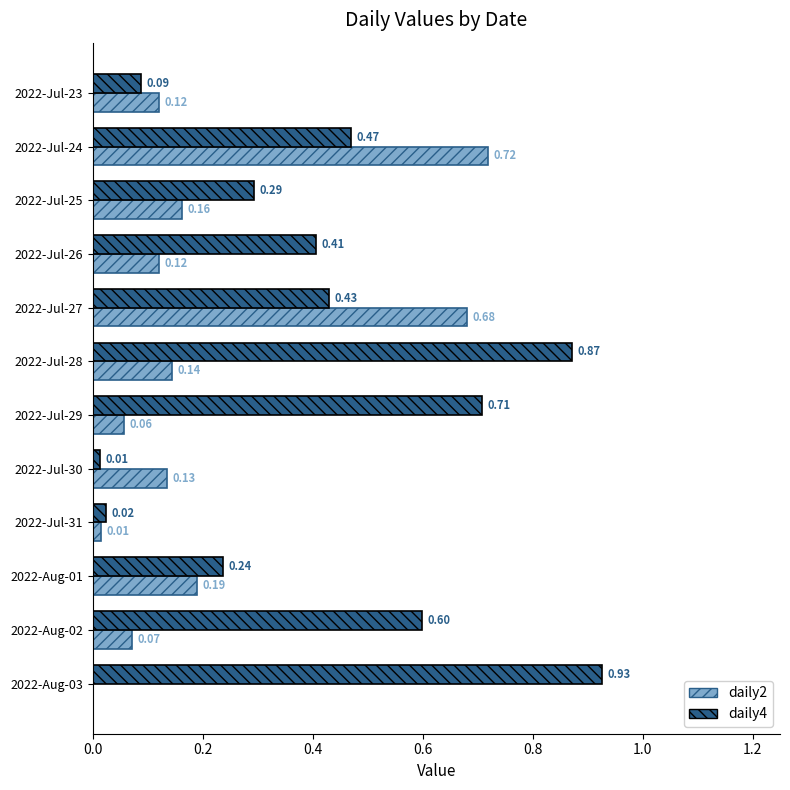

Between 2022-Jul-26 and 2022-Jul-28, which series saw the biggest shift?

daily4